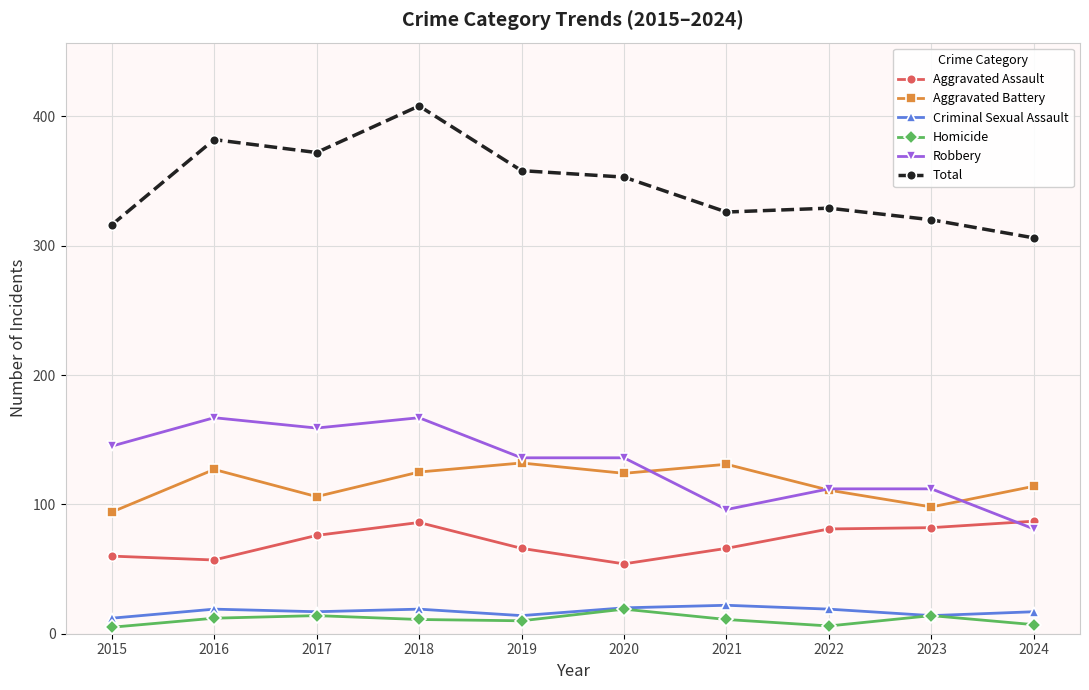

True or false: Aggravated Battery has a value of 132 at 2019.

True